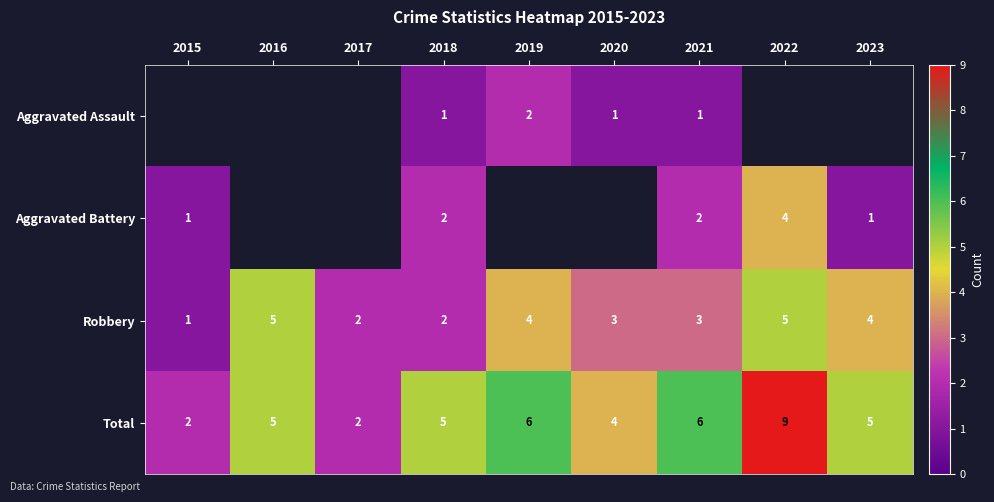

The Robbery series shows 5 at 2022. True or false?

True